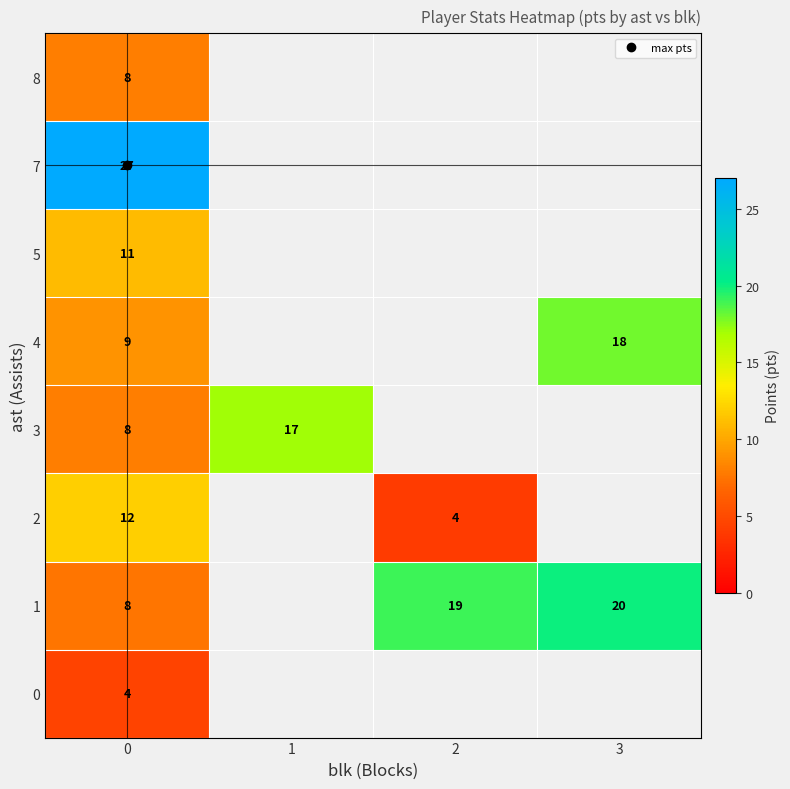

Count the number of categories in the chart.

4